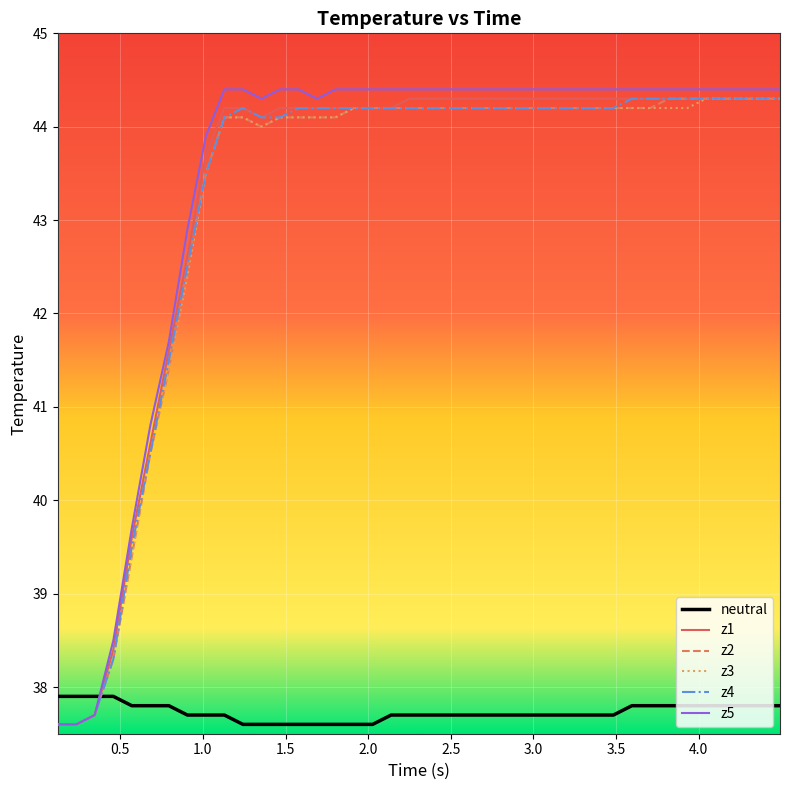

What is the lowest value of the z1 series?

37.6